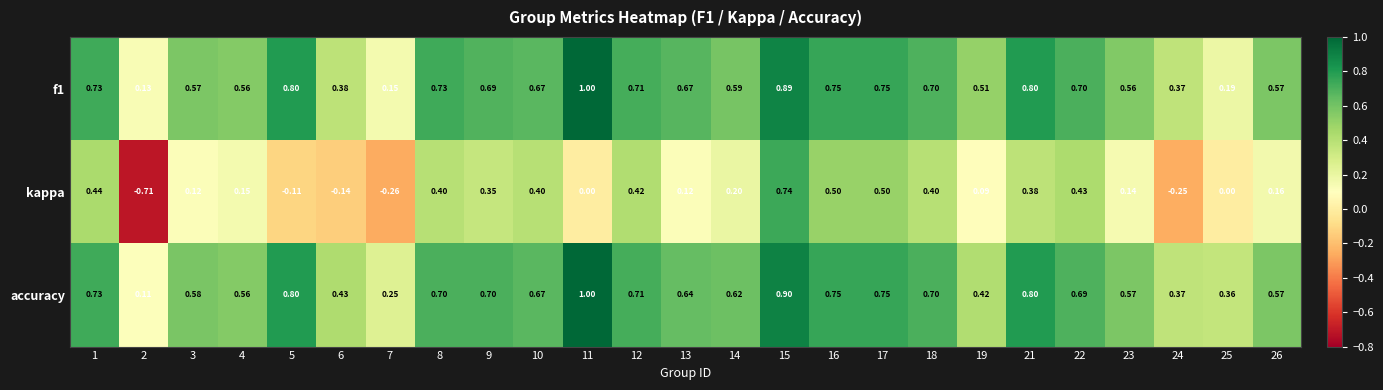

Which series has the largest range (max minus min)?

kappa